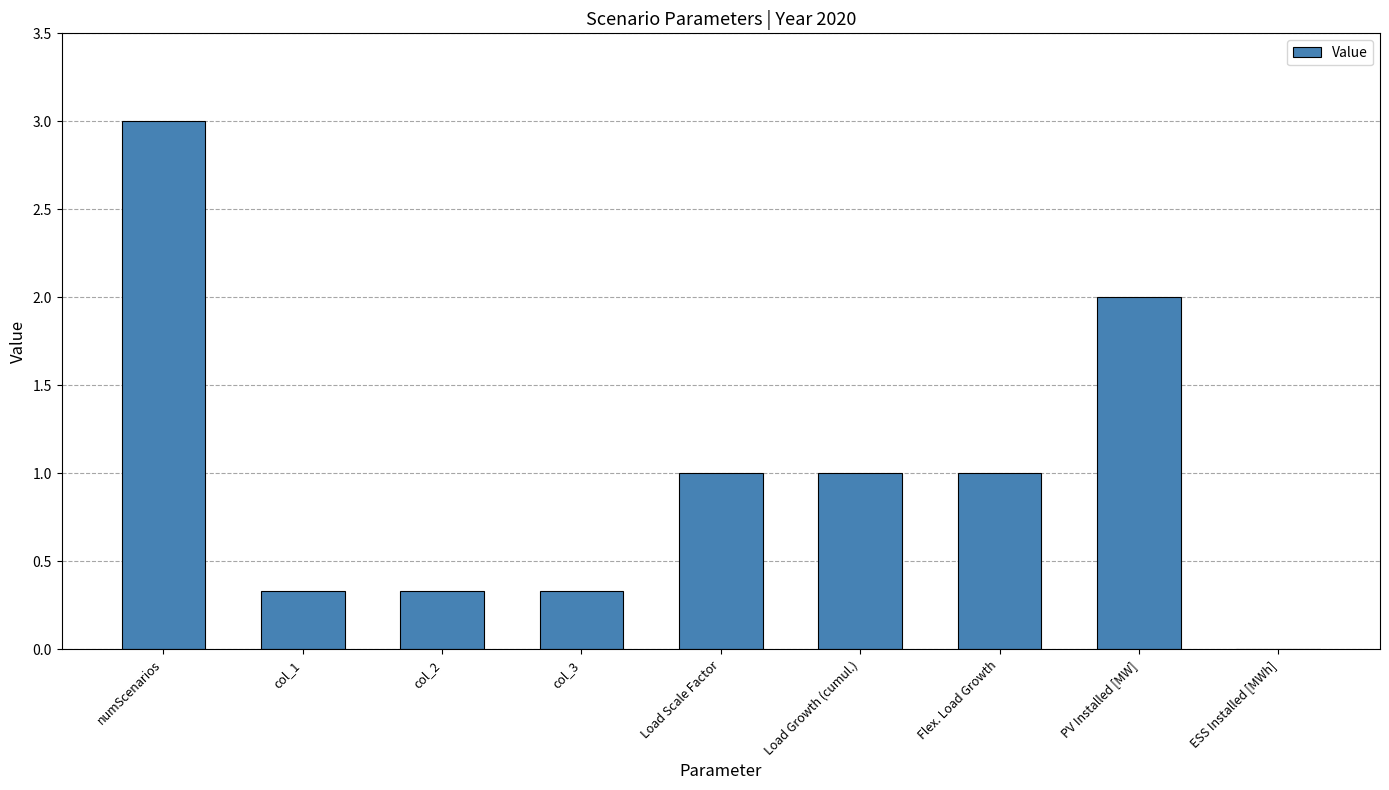

At which category does the chart reach its peak across all series?

numScenarios